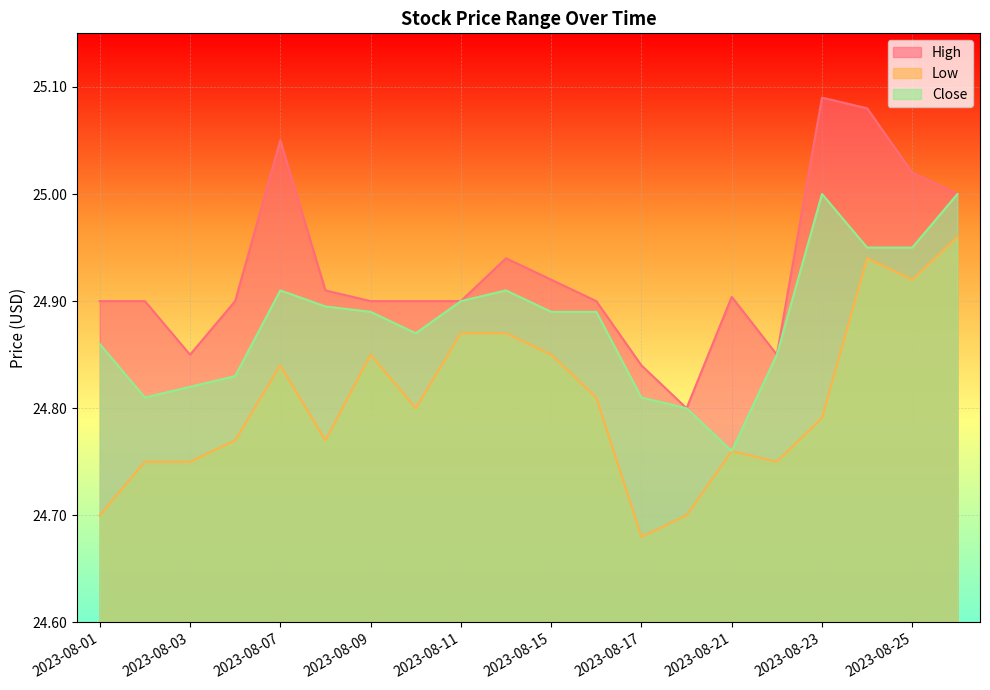

Reading left to right, list all the values displayed in this chart.

High: 24.9	24.9	24.9	24.9	25.0	24.9	24.9	24.9	24.9	24.9	24.9	24.9	24.8	24.8	24.9	24.9	25.1	25.1	25.0	25.0
Low: 24.7	24.8	24.8	24.8	24.8	24.8	24.9	24.8	24.9	24.9	24.9	24.8	24.7	24.7	24.8	24.8	24.8	24.9	24.9	25.0
Close: 24.9	24.8	24.8	24.8	24.9	24.9	24.9	24.9	24.9	24.9	24.9	24.9	24.8	24.8	24.8	24.9	25.0	25.0	25.0	25.0